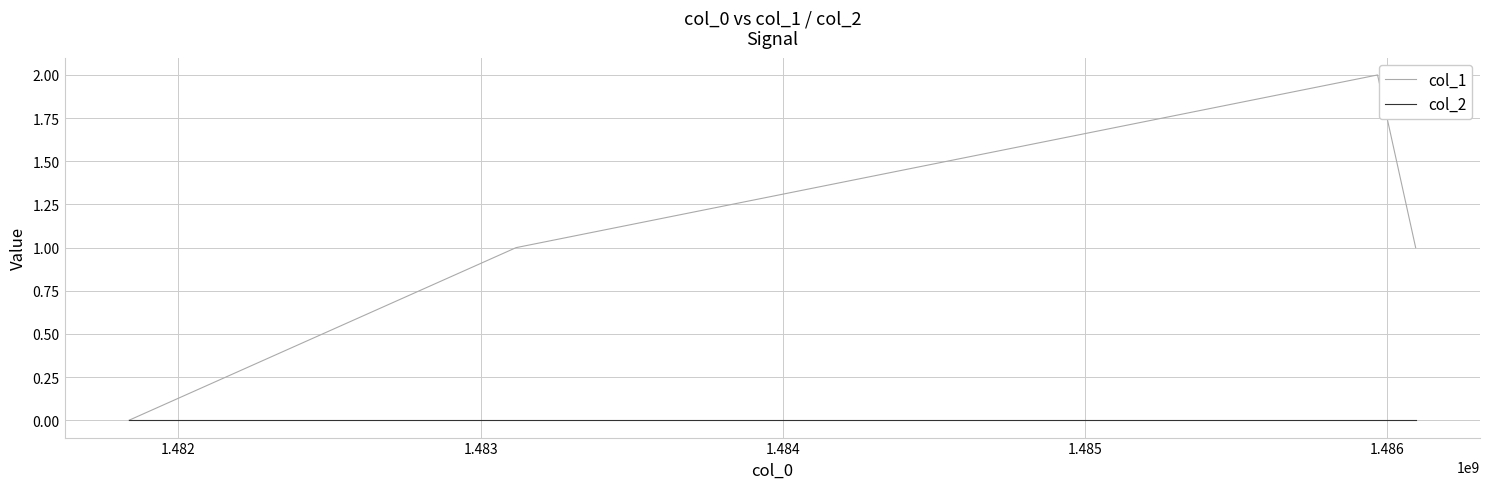

Which series has the widest spread of values?

col_1